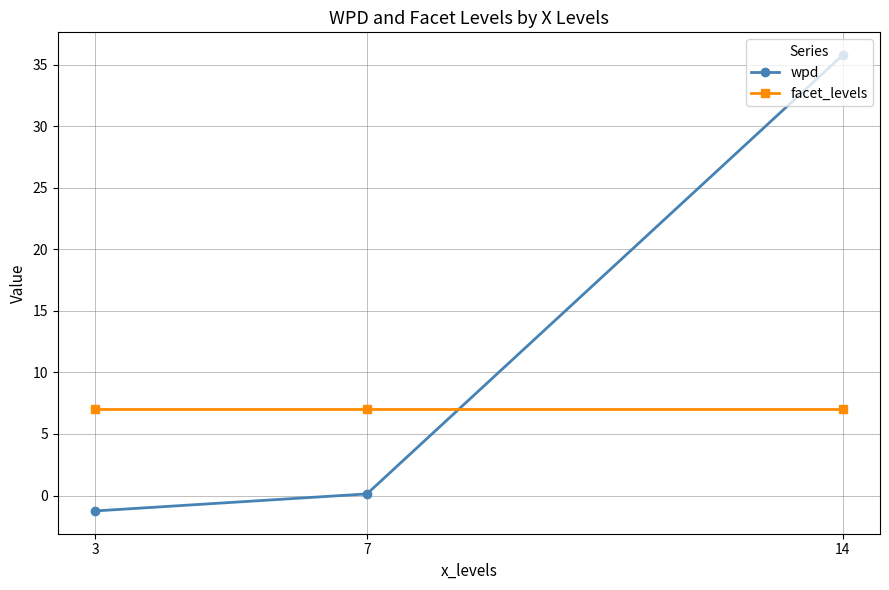

What is the difference between the maximum and minimum values in the wpd series?

37.0